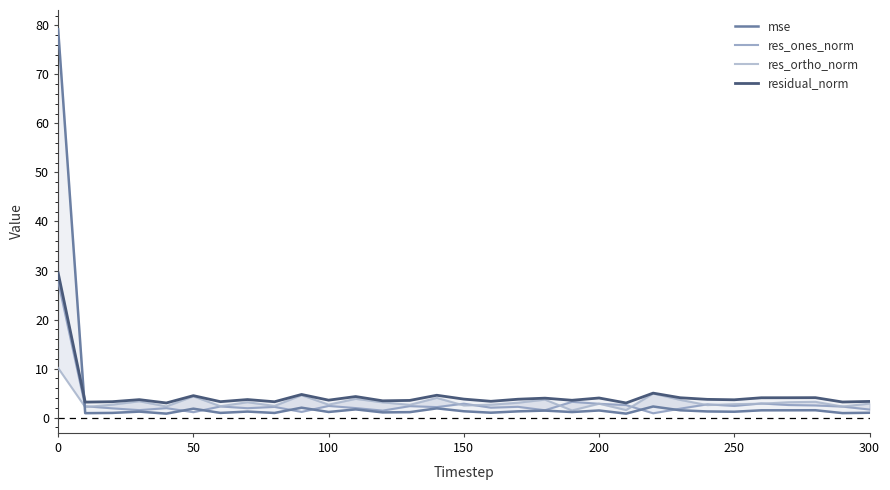

What are all the series names shown in the legend?

mse, res_ones_norm, res_ortho_norm, residual_norm